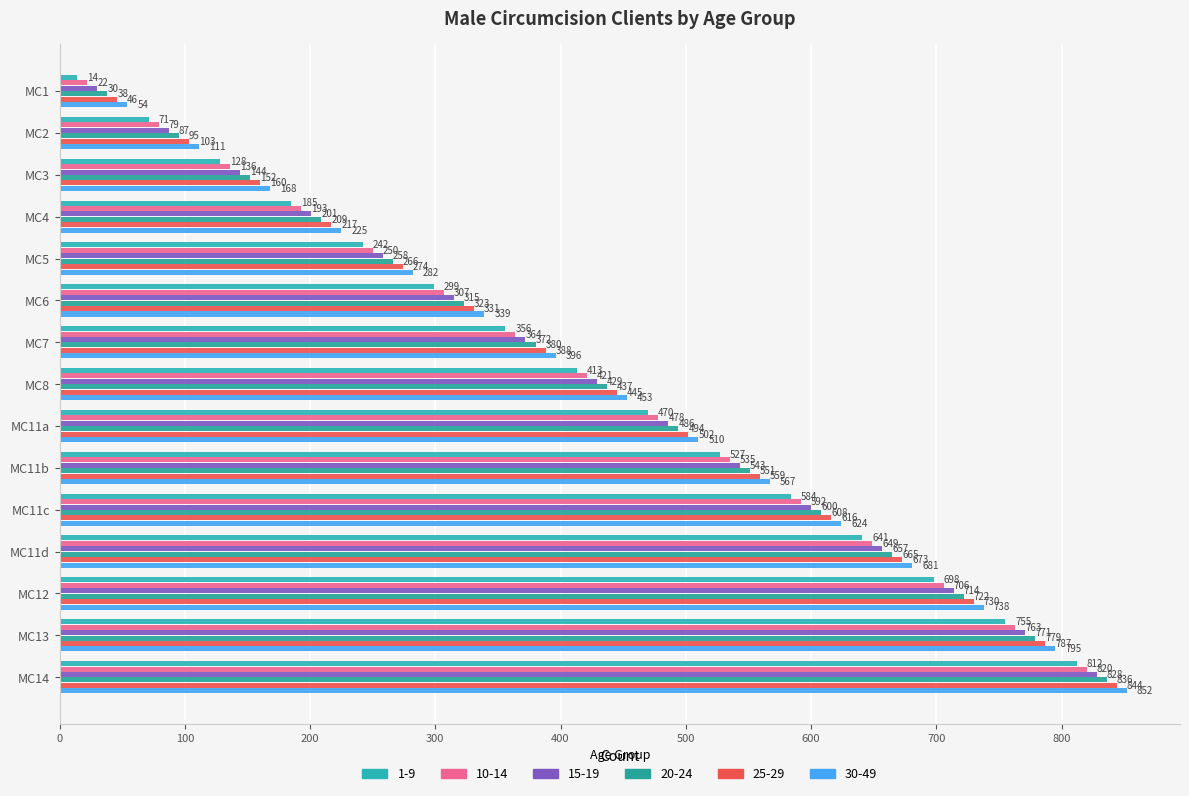

What is the sum of the 15-19 values at MC6 and MC13?

1086